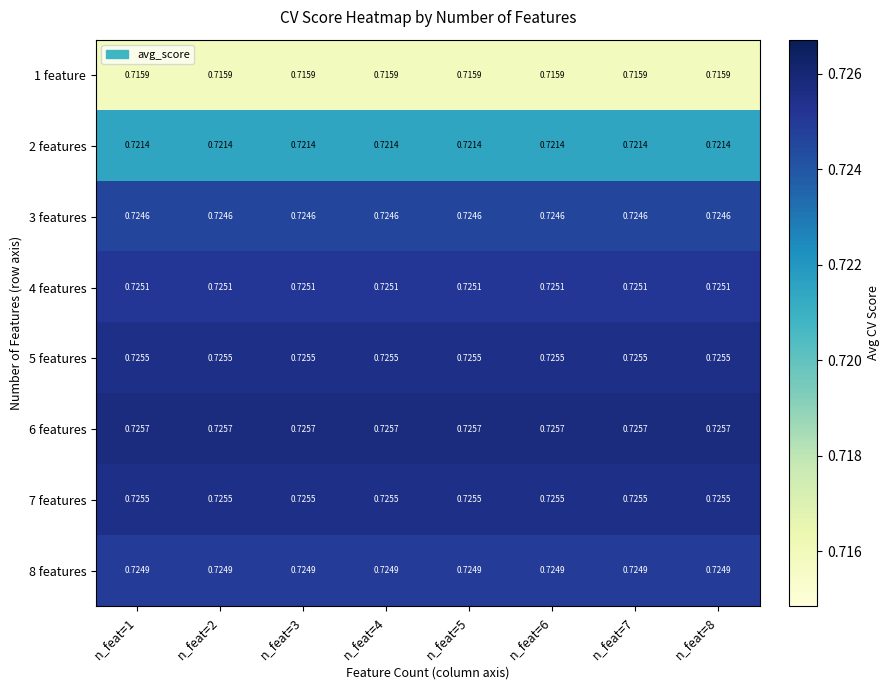

Is the value of 4 features at n_feat=6 greater than the value of 2 features at n_feat=8?

Yes